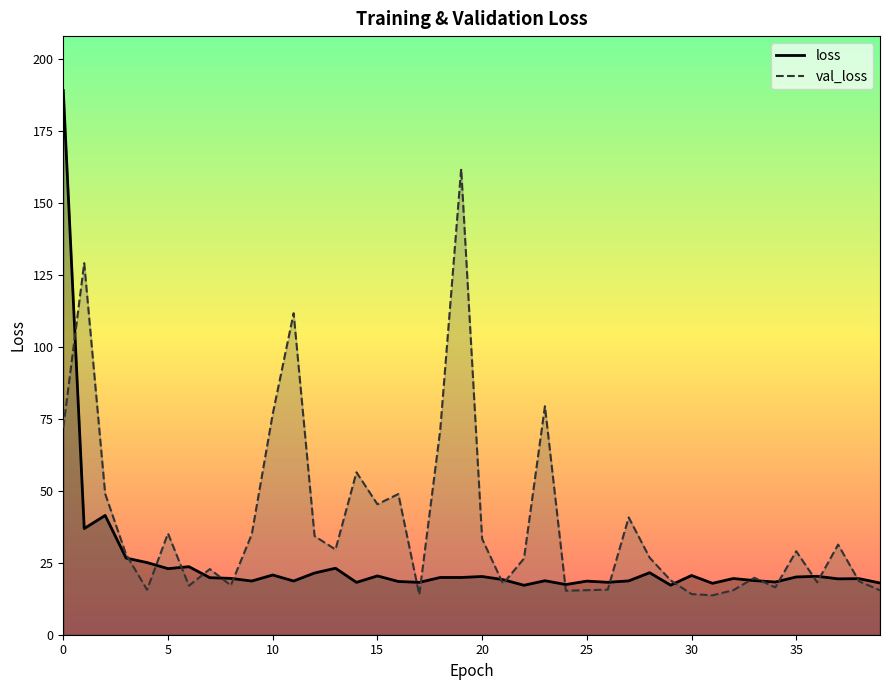

What is the average value of the val_loss series?

38.8